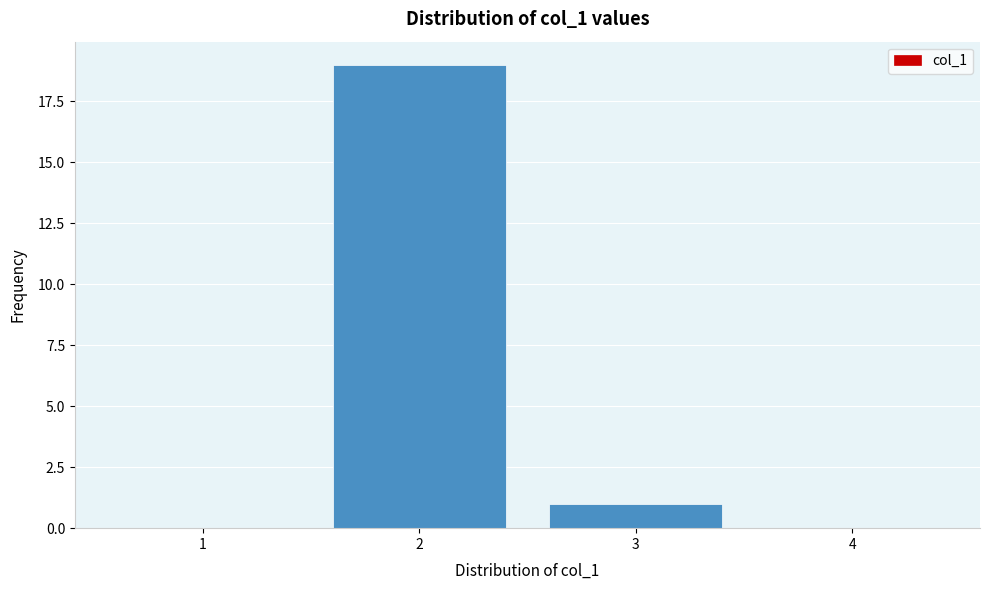

Reading left to right, extract all data points from this chart.

1=0	2=19	3=1	4=0